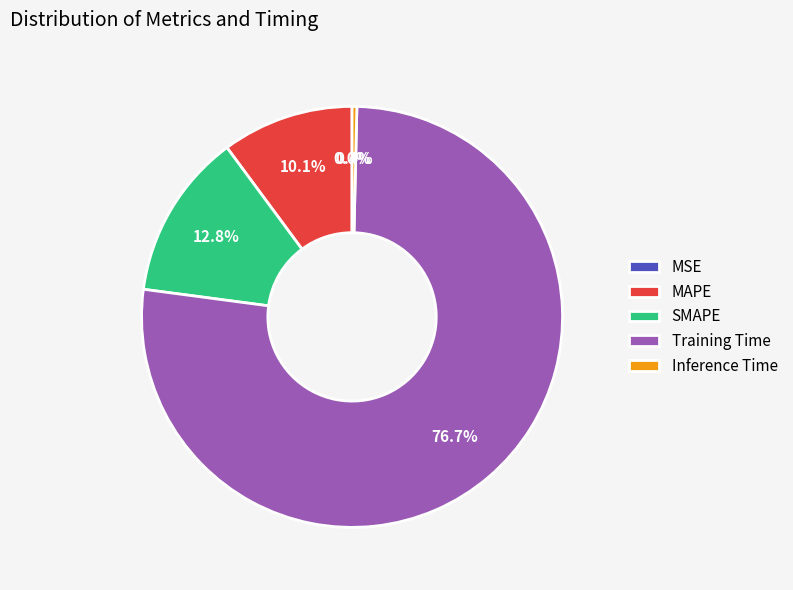

To the nearest percent, what is the difference between the MSE and MAPE slice percentages?

10%